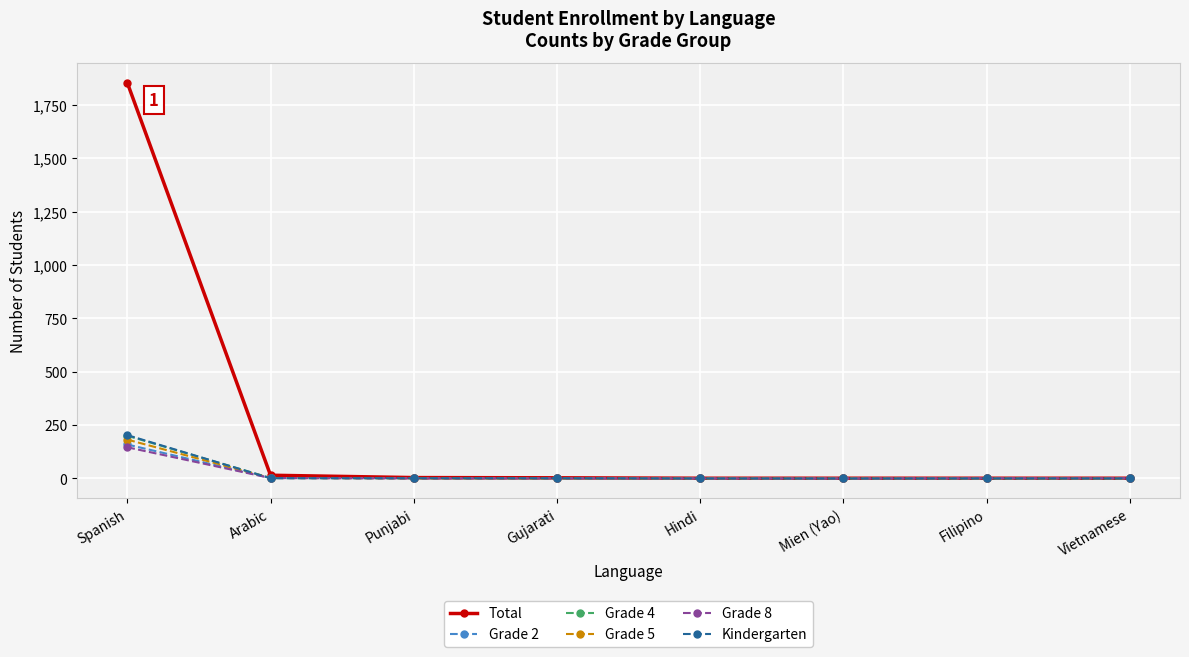

What is the label of the 4th point from the right?

Hindi